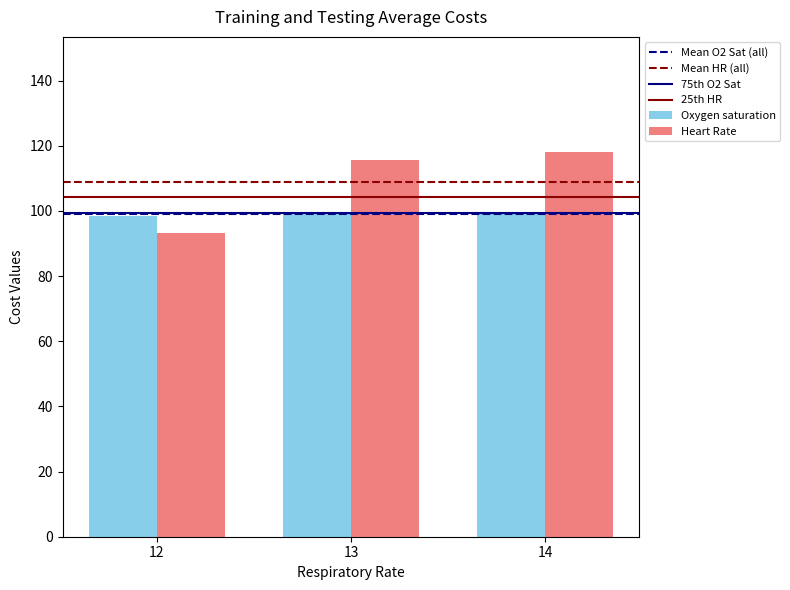

True or false: Oxygen saturation has a value of 98.4 at 12.

True